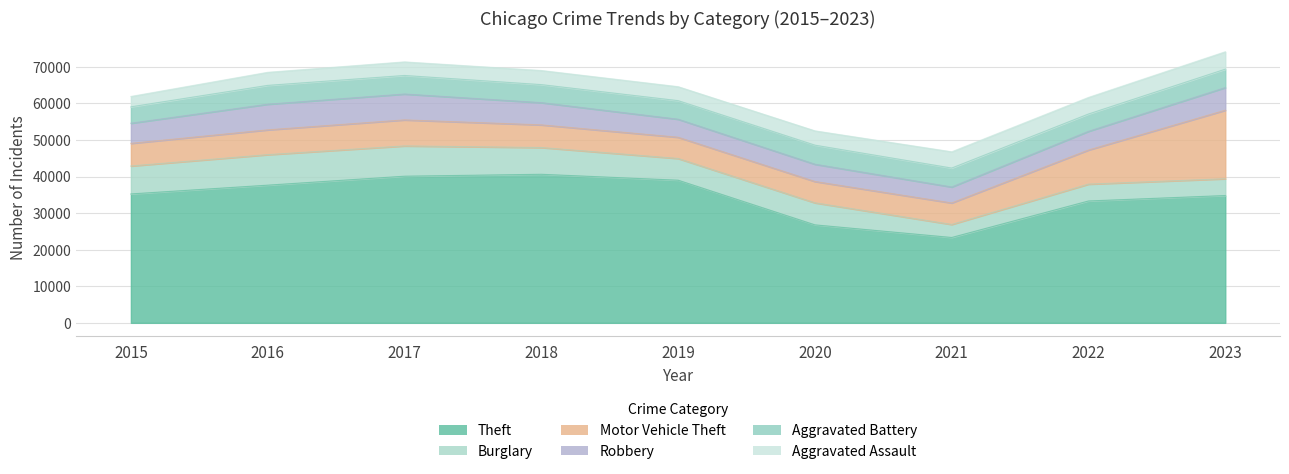

True or false: Motor Vehicle Theft has a value of 9576 at 2019.

False